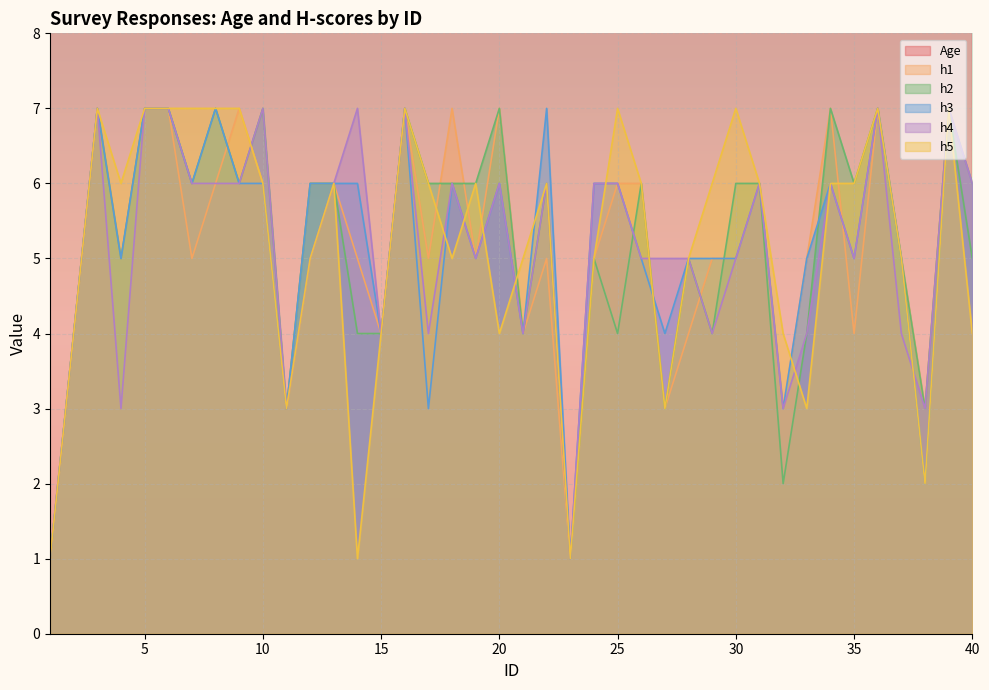

Which category has the lowest value across all series?

1